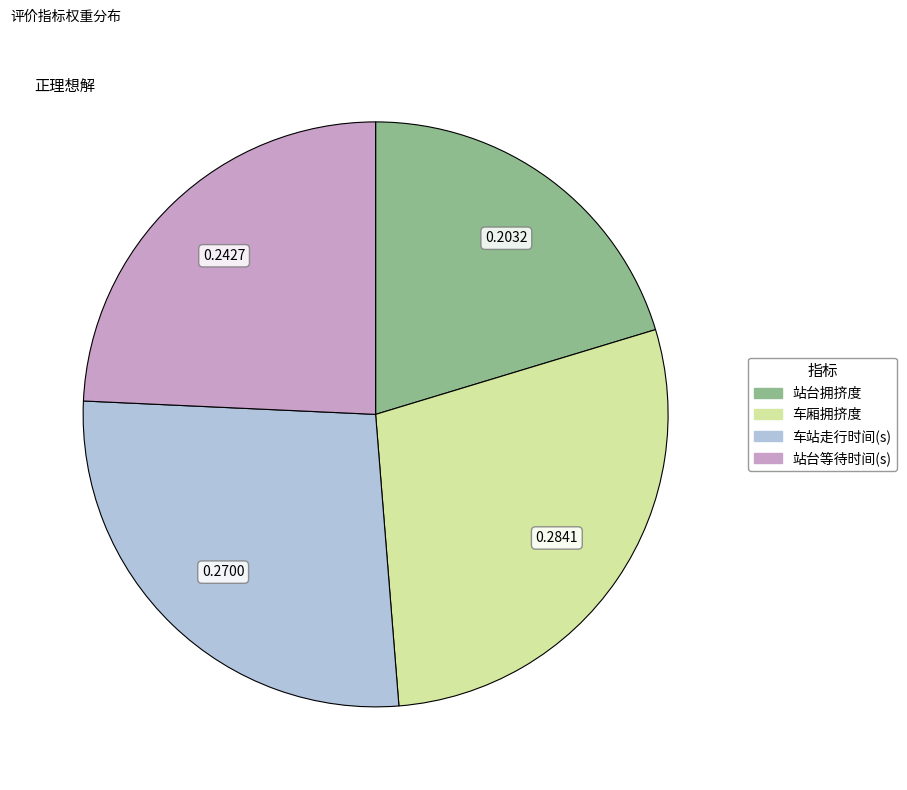

Is there any slice that represents more than half of the pie?

No